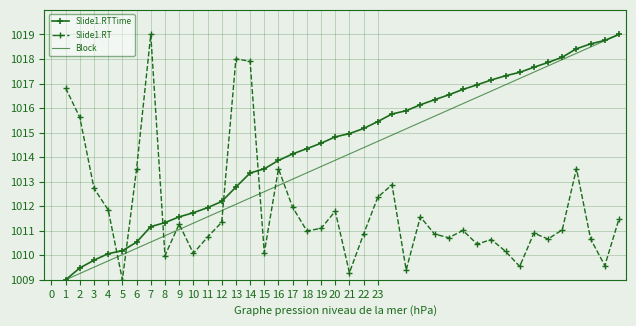

Which series ends up on top after the final intersection of Slide1.RT and Block?

Block